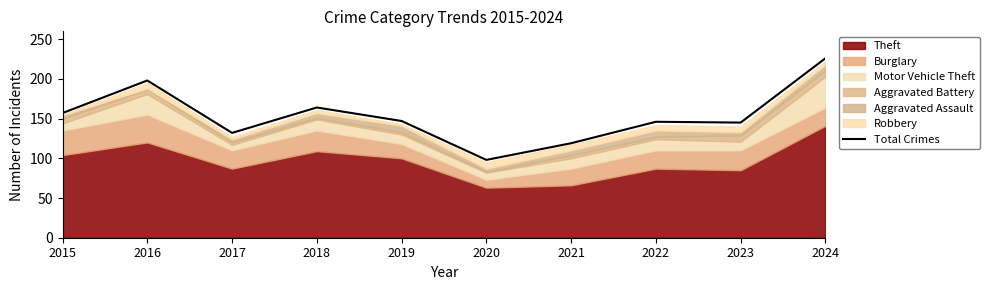

What is the ratio of the value at 2019 to the value at 2016?

0.7